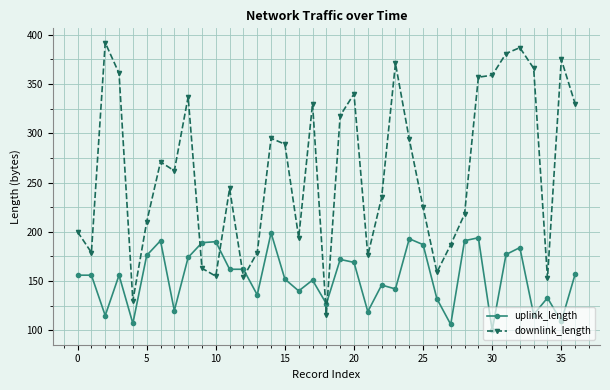

What is the value of the uplink_length point at the 6th from the left?

176